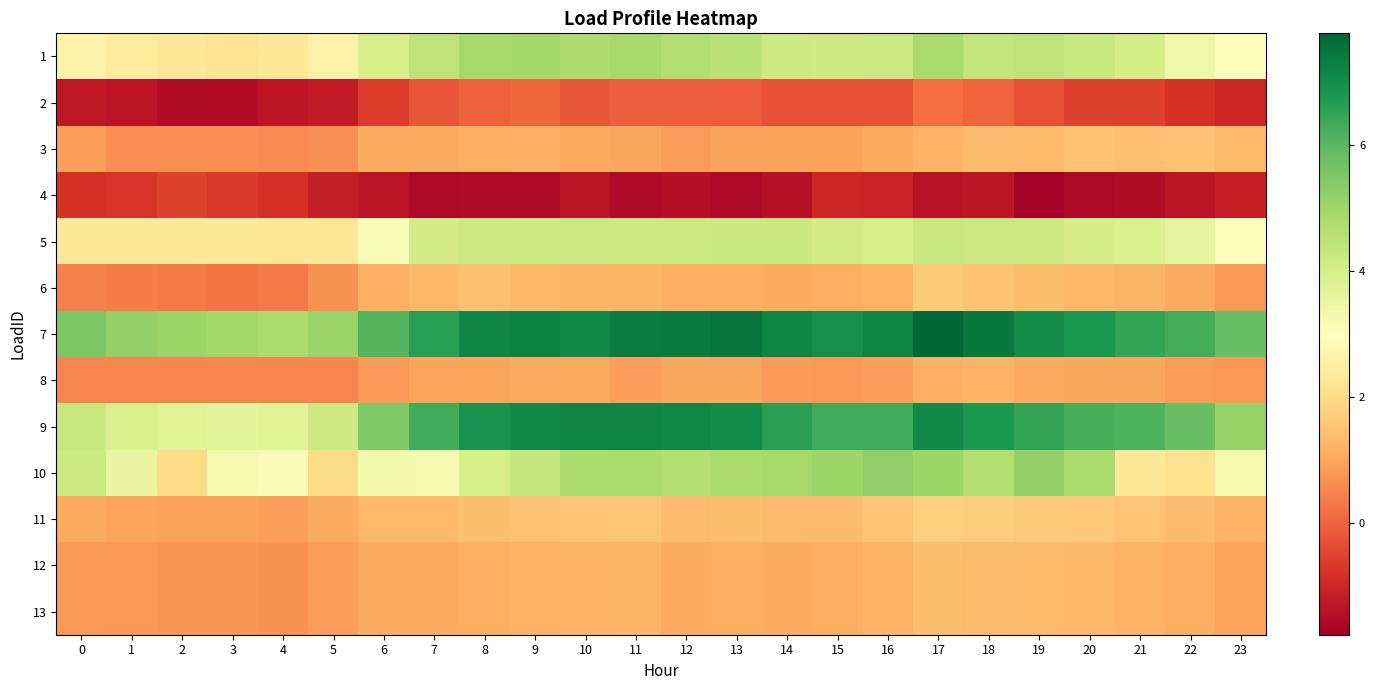

Which has a higher value, 23 or 8?

8